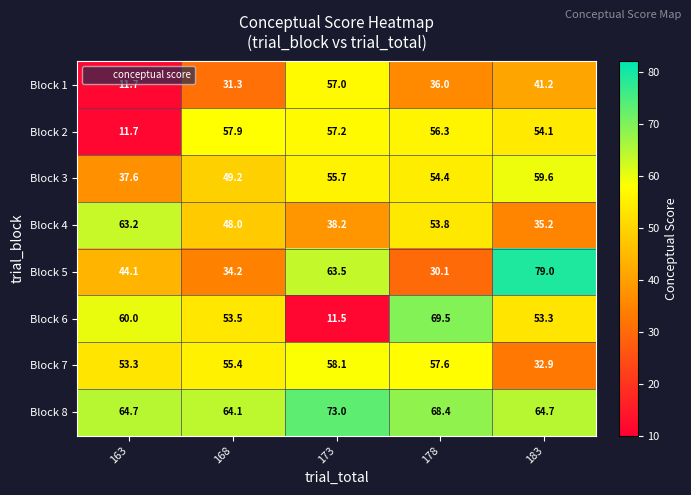

What is the difference between the maximum and minimum values in the Block 1 series?

45.3